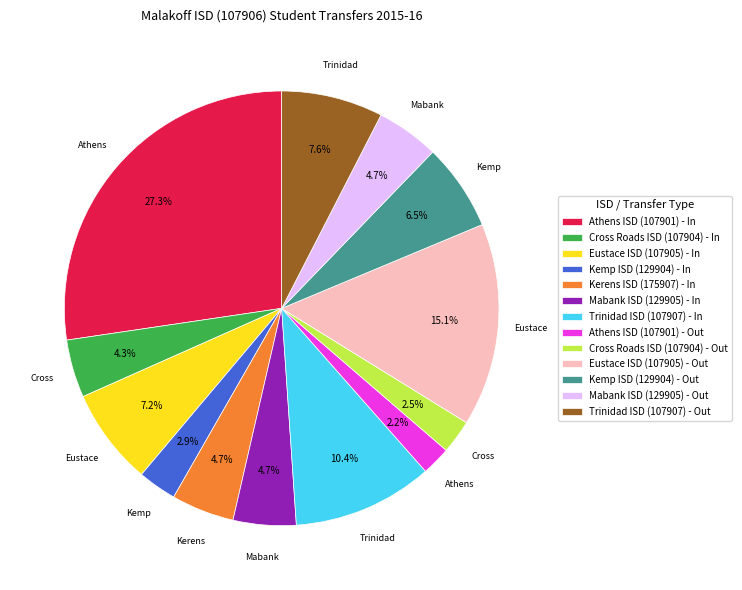

How many segments does this pie chart have?

13